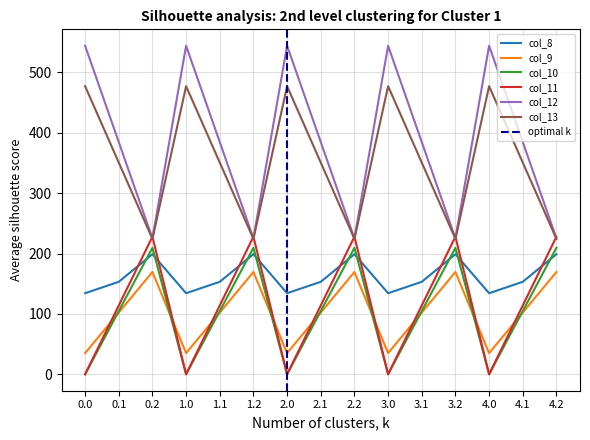

What is the average value of the col_12 series?

384.7